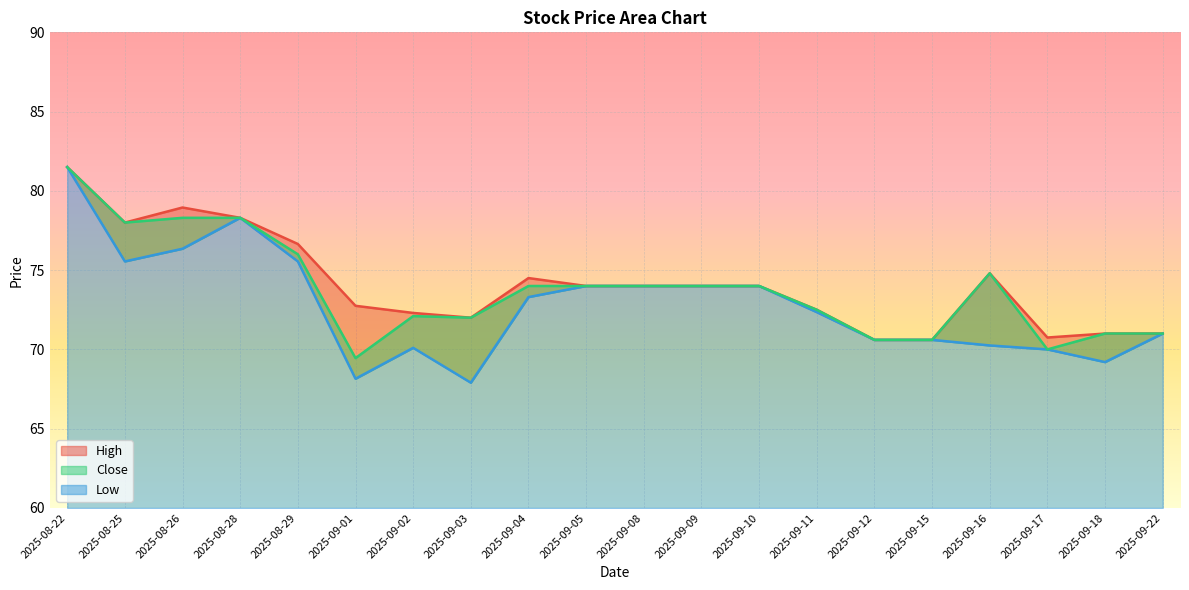

The value of Low at 2025-09-03 is 67.9. True or false?

True